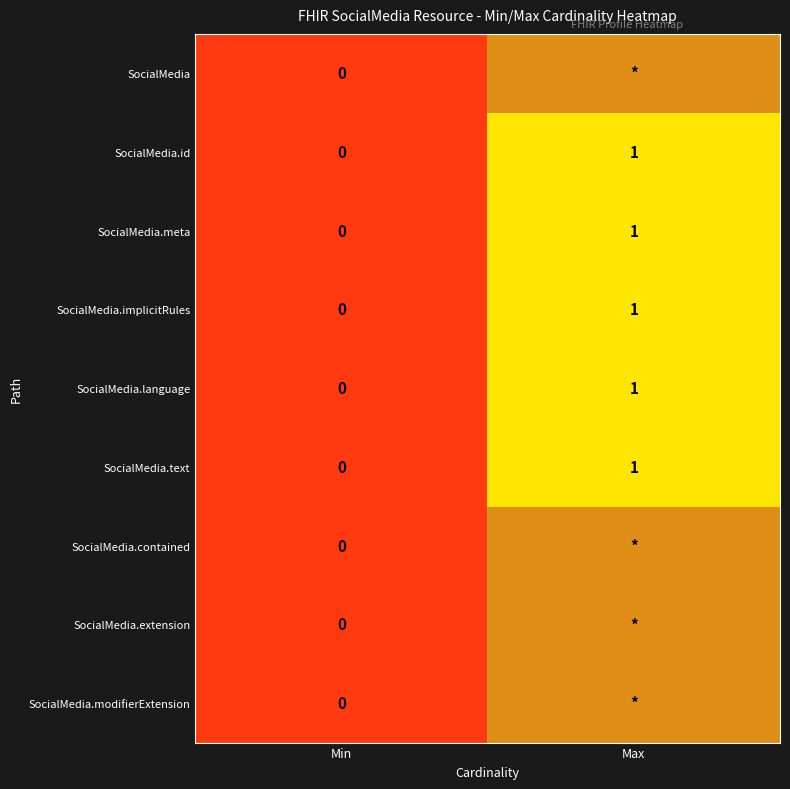

Which has a higher value, Min or Max?

Max